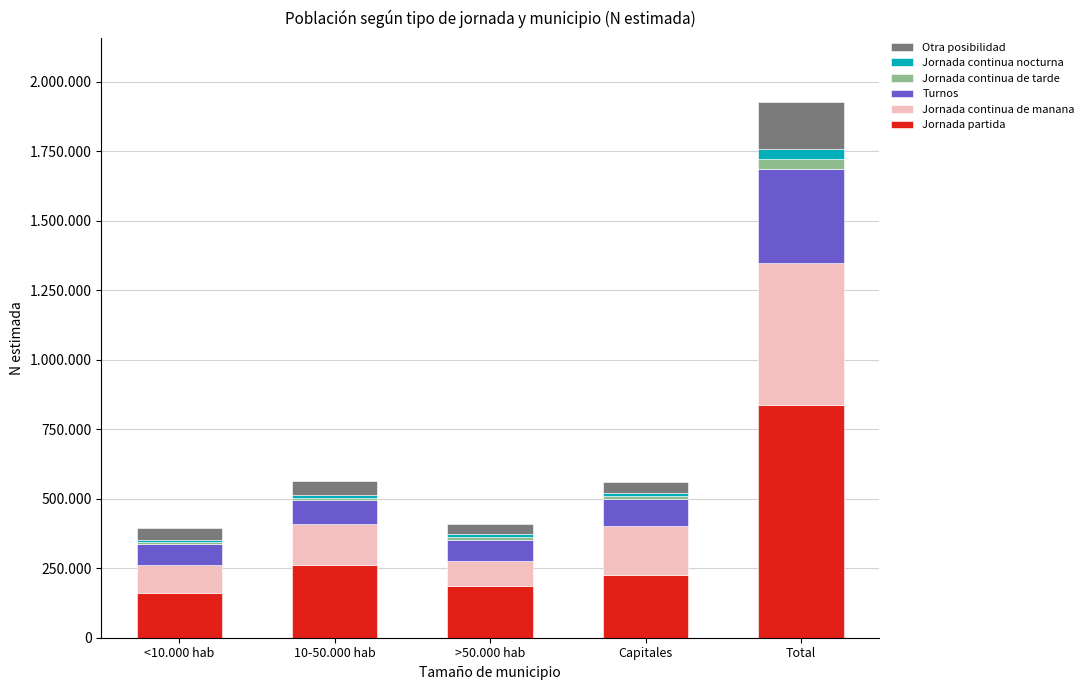

What value does the Jornada continua nocturna series have at 10-50.000 hab?

11256